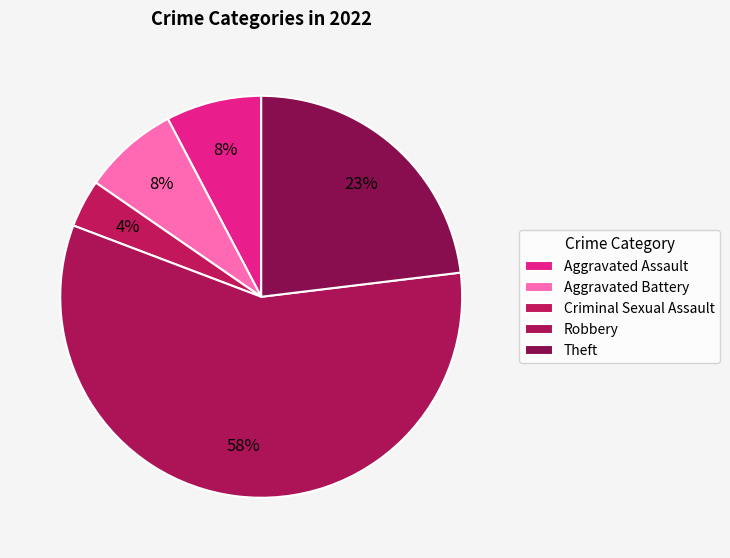

How many segments does this pie chart have?

5